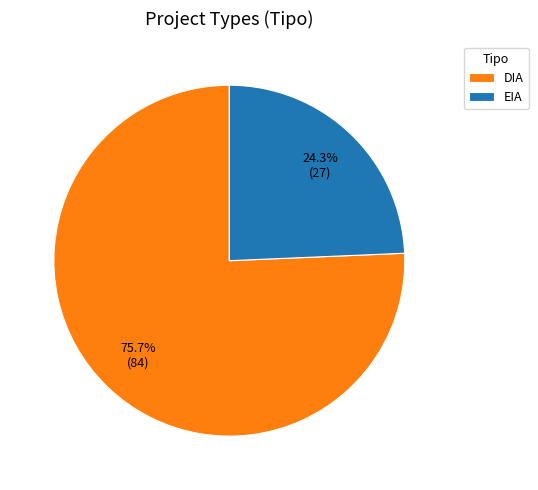

Which category has the smallest portion of the pie?

EIA